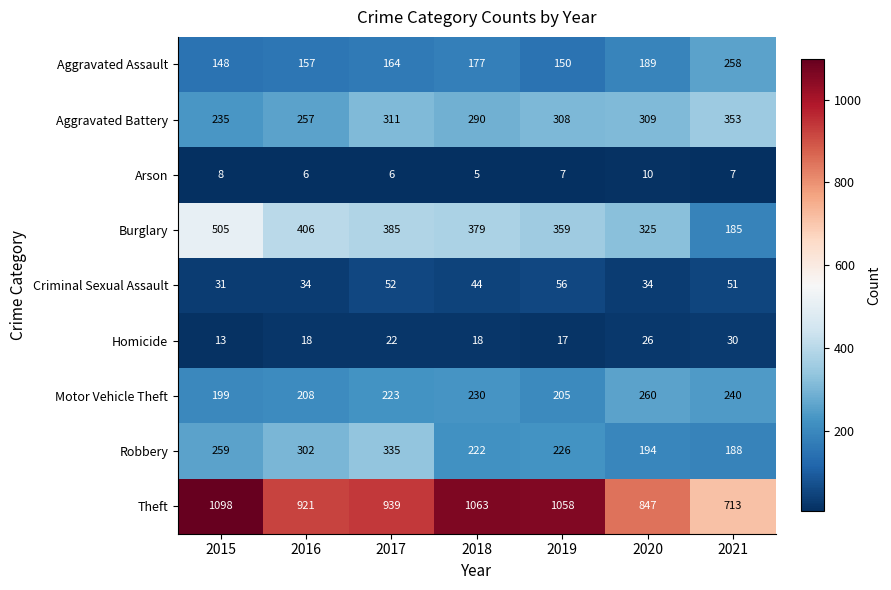

Where does the Theft series first go above 939?

2015